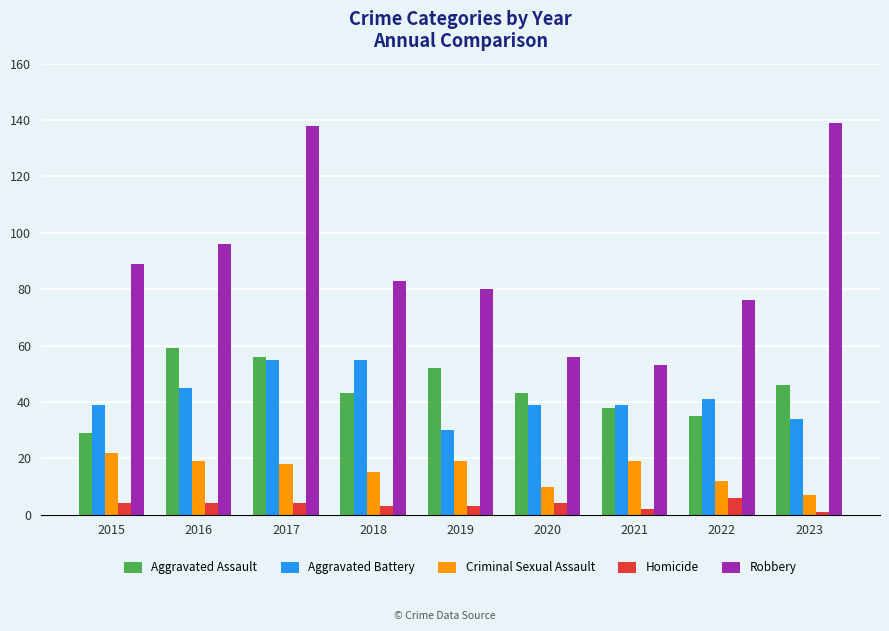

At how many categories does at least one series exceed 46?

9